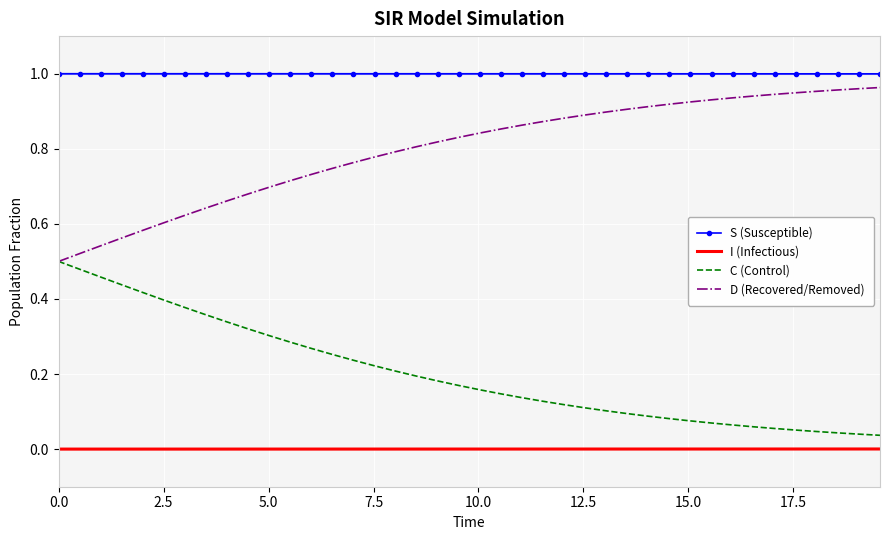

Rank the series by their average value, from lowest to highest.

I (Infectious), C (Control), D (Recovered/Removed), S (Susceptible)